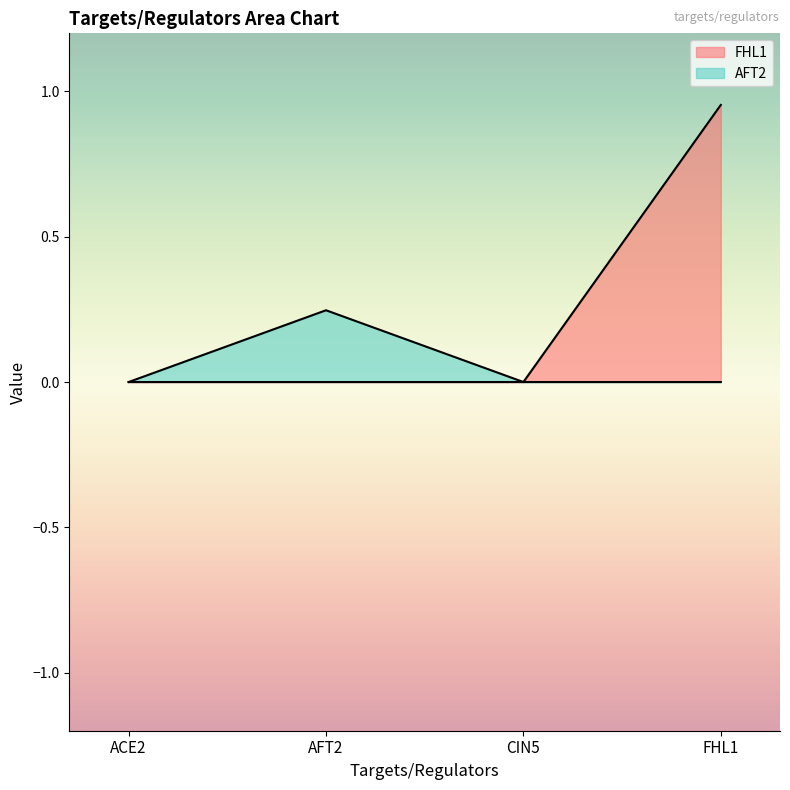

Reading right to left, what are all the values shown in this chart?

FHL1: 1.0	0.0	0.0	0.0
AFT2: 0.0	0.0	0.2	0.0